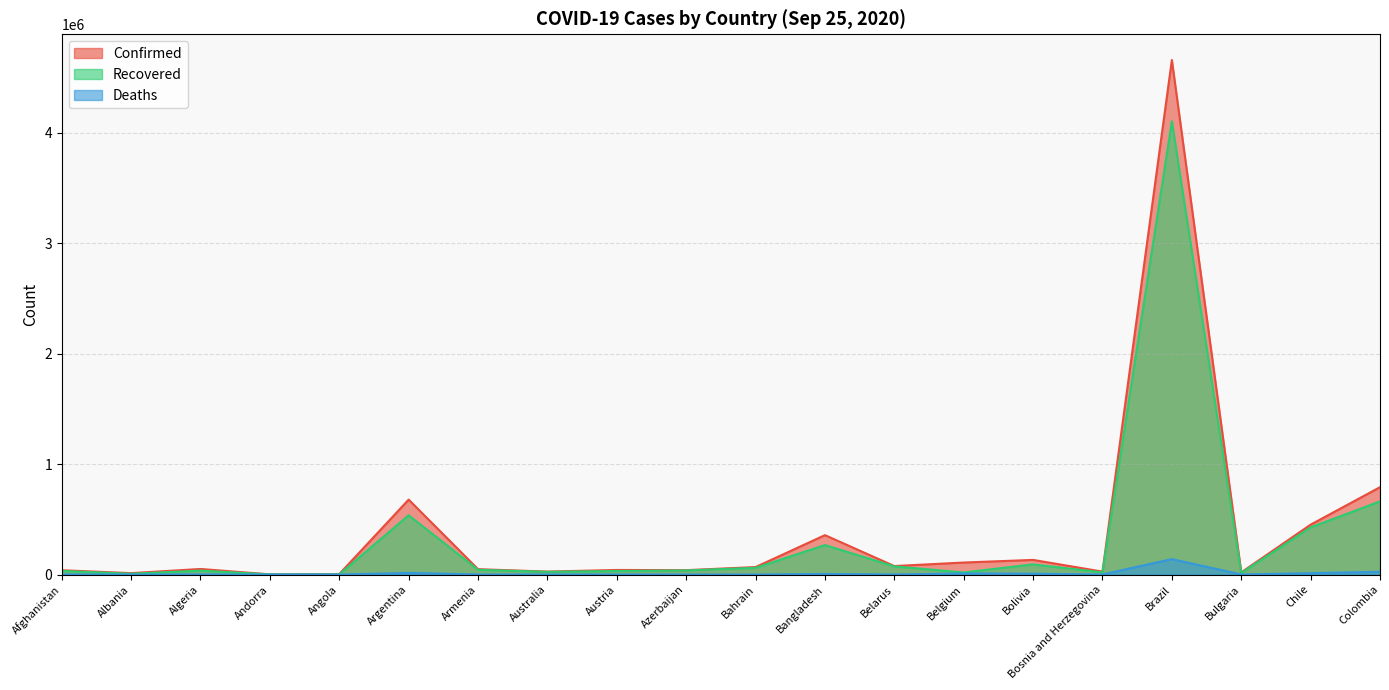

What is the total value across all series at Armenia?

92991